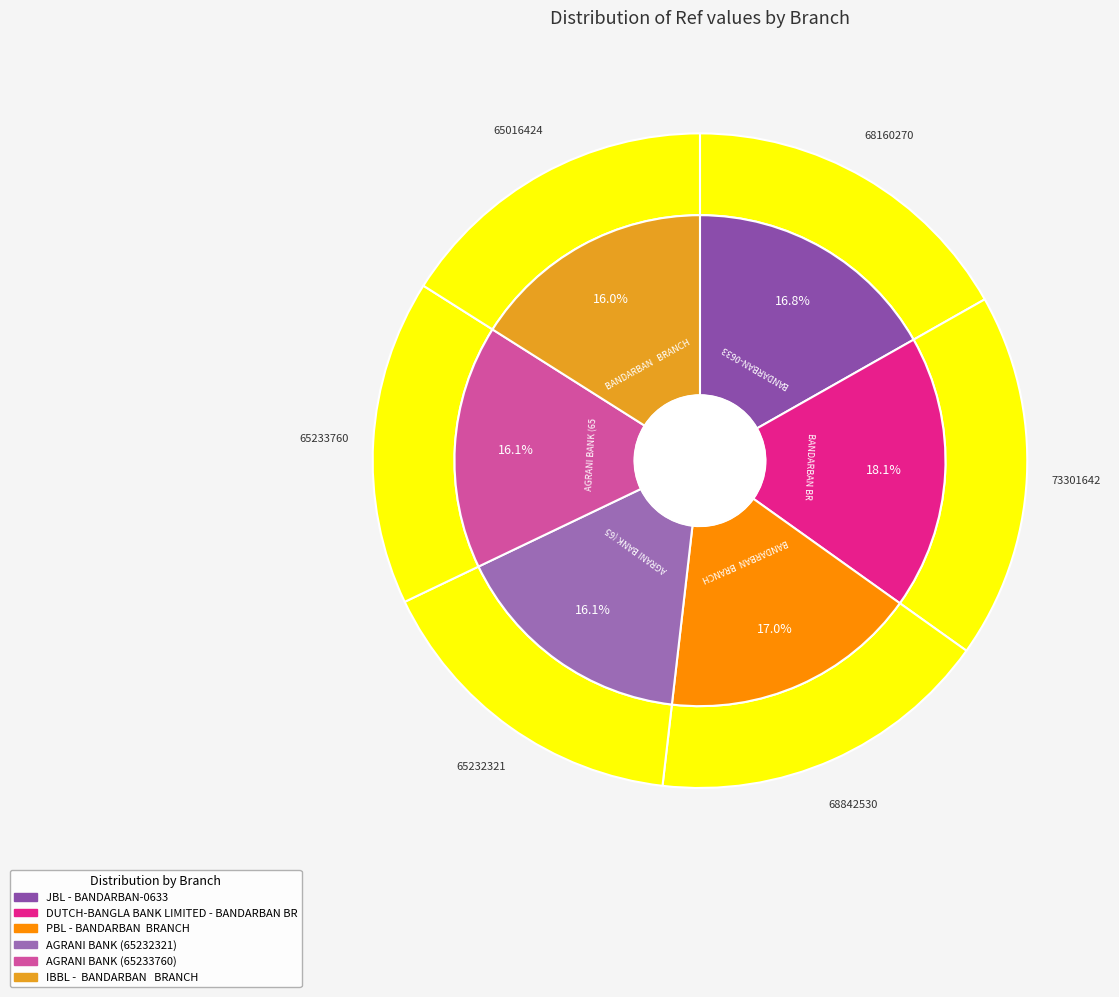

What percentage is the JBL - BANDARBAN-0633 slice, to the nearest percent?

17%